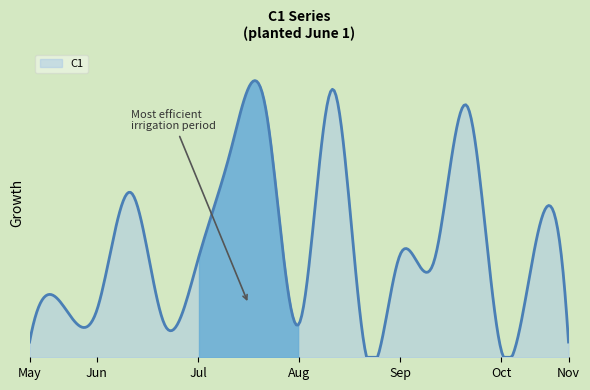

Rank the categories by value from highest to lowest.

9, 7, 13, 6, 3, 15, 11, 5, 12, 1, 2, 4, 8, 0, 16, 14, 10